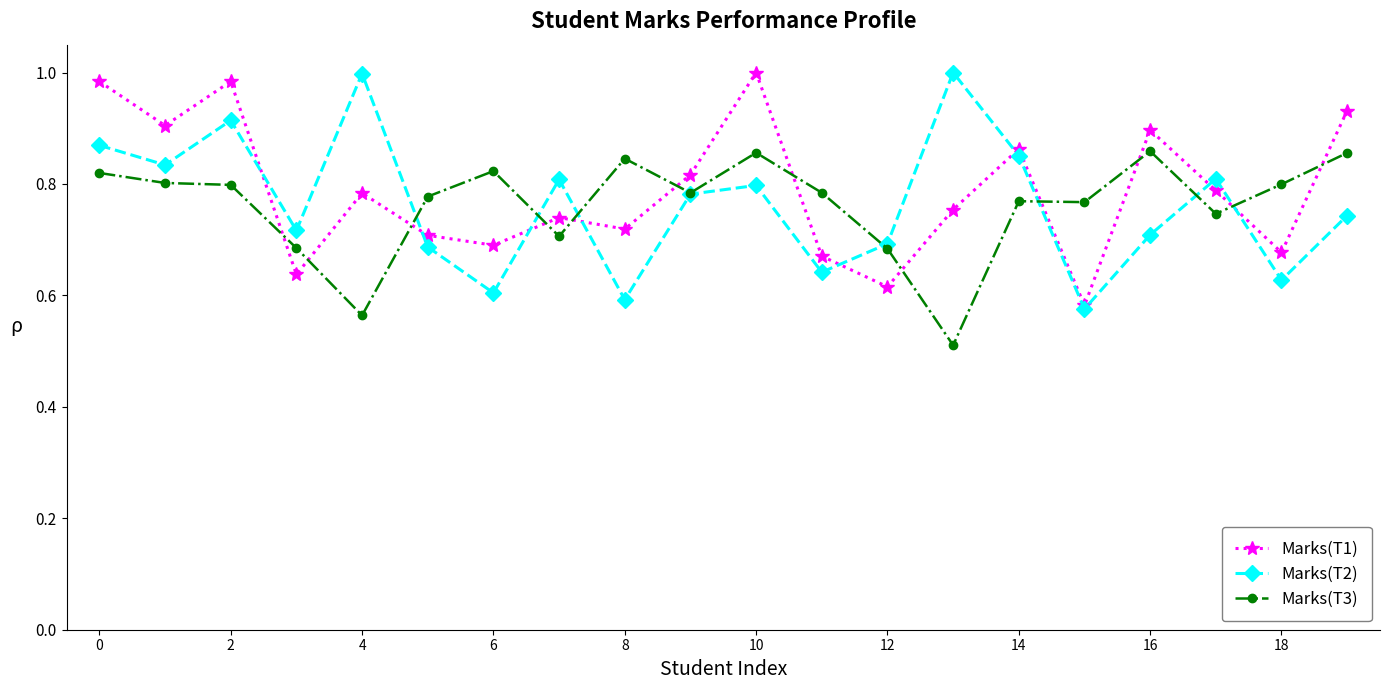

How many interior local peaks does the Marks(T2) series have?

6